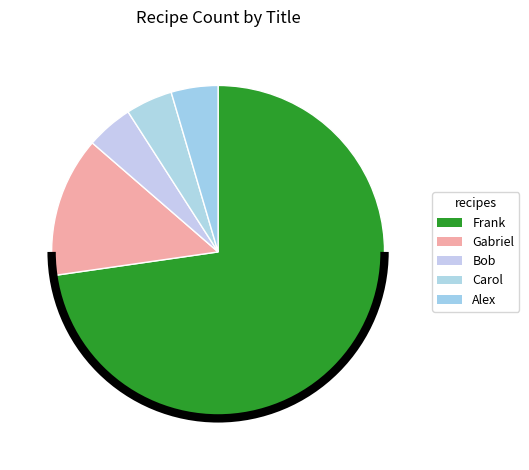

How many segments does this pie chart have?

5